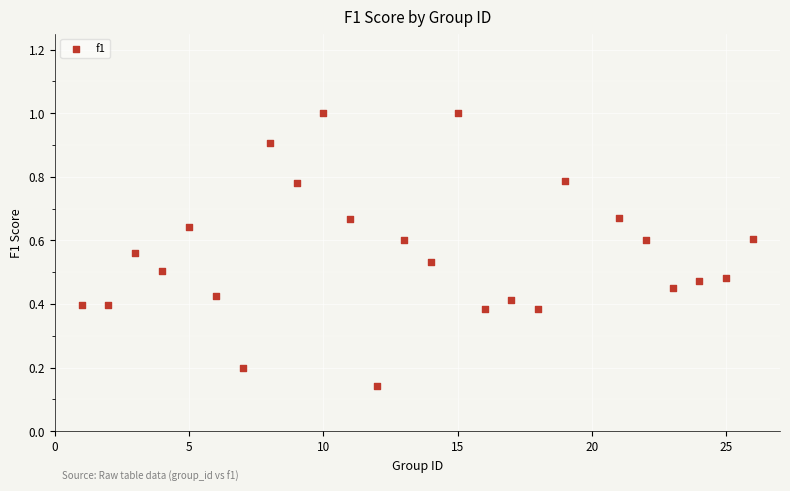

How many points are shown in the scatter plot?

25